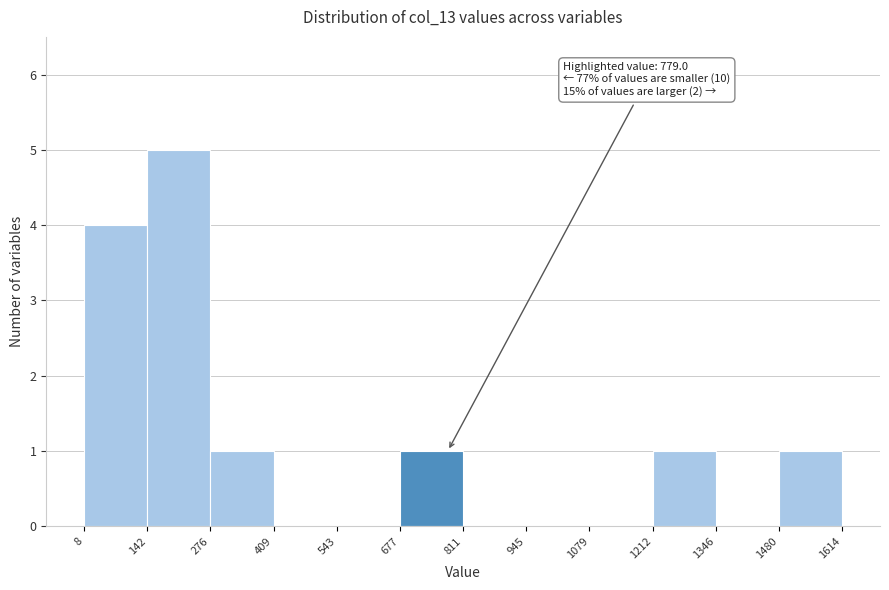

Over which range of the x-axis is the bar tallest?

142 to 276